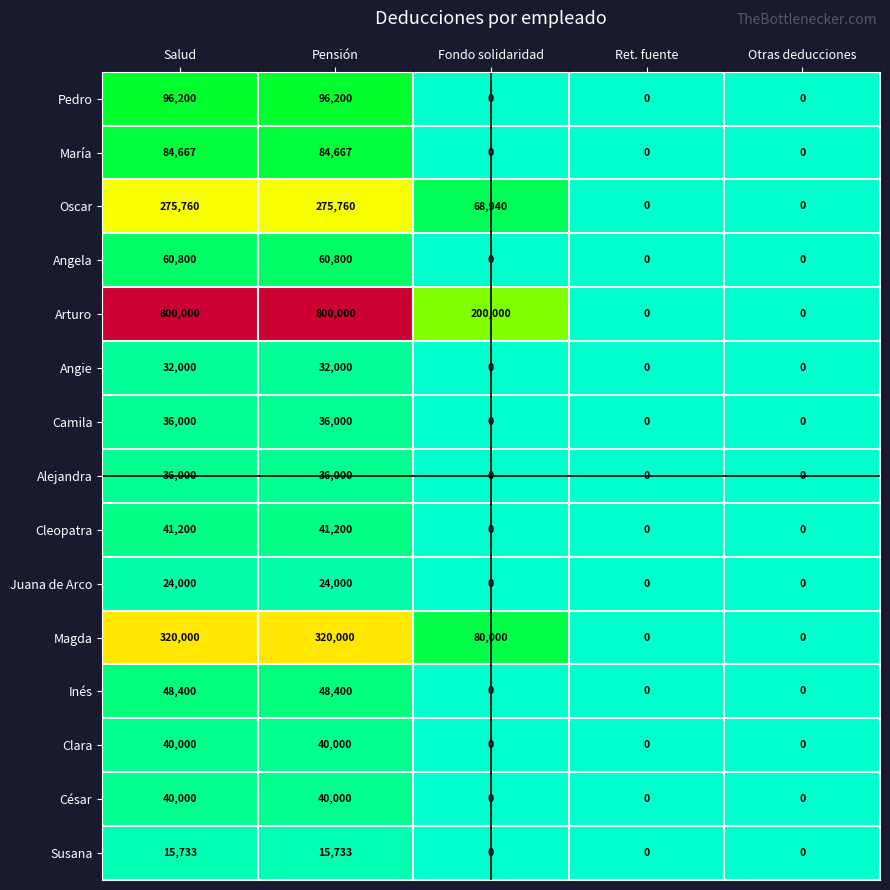

How many values in the Angie series exceed 0?

2